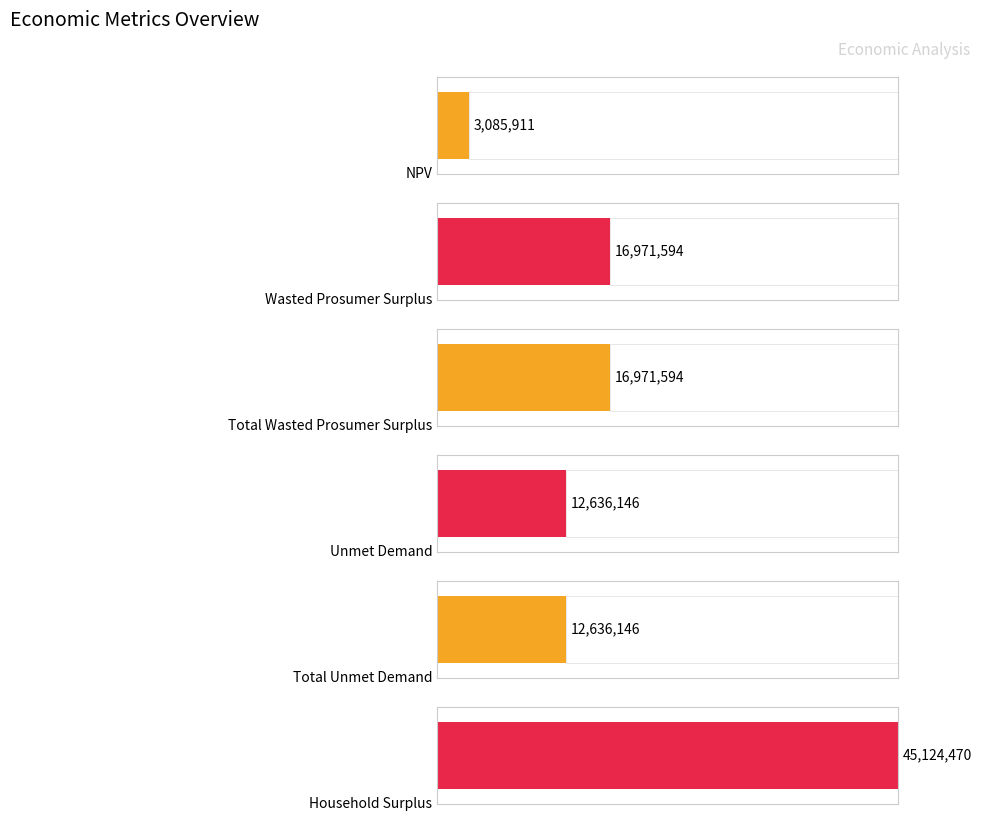

Rank the categories by value from highest to lowest.

Household Surplus, Wasted Prosumer Surplus, Total Wasted Prosumer Surplus, Unmet Demand, Total Unmet Demand, NPV